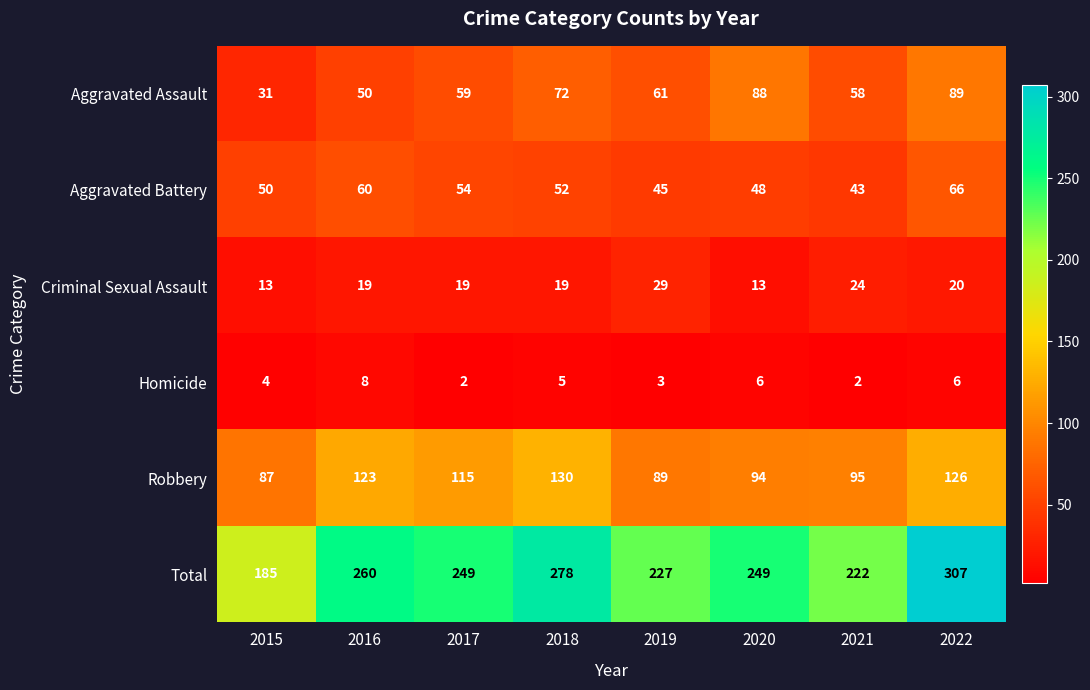

At which label does Robbery first exceed 115?

2016